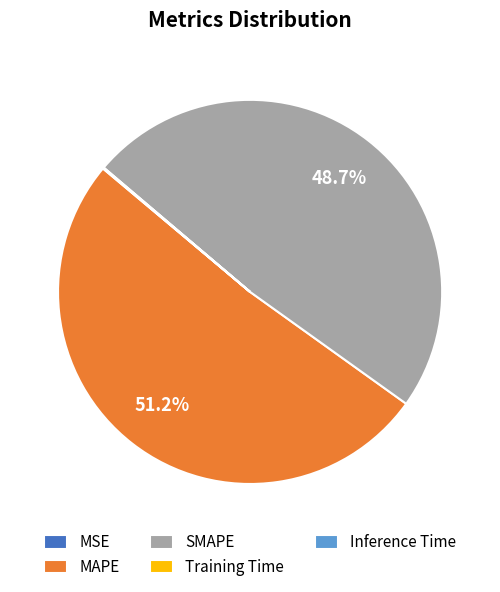

To the nearest percent, what percentage of the pie is MAPE?

51%